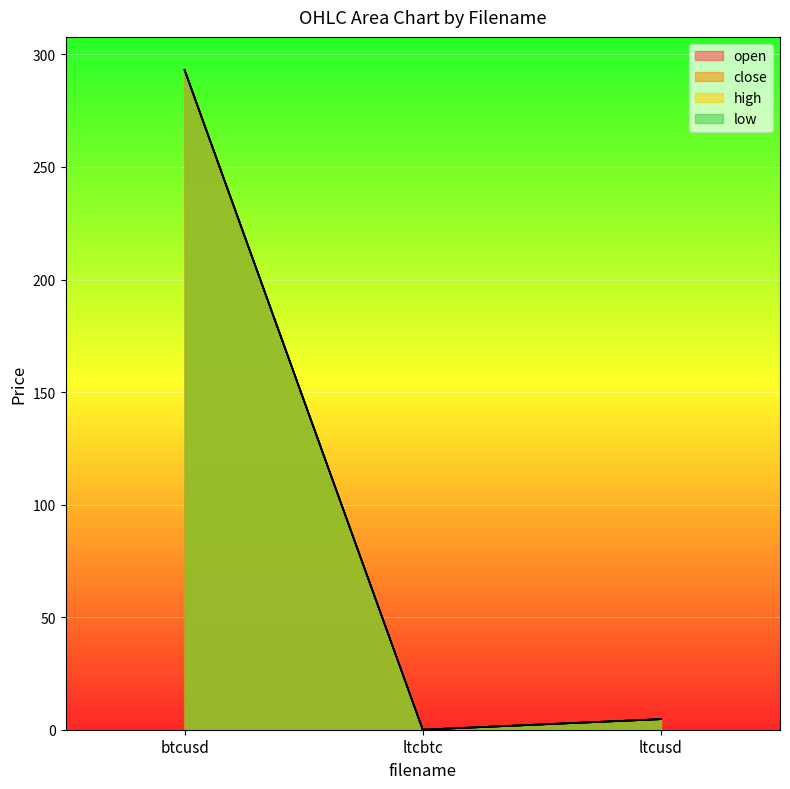

How many values in the close series exceed 4?

2